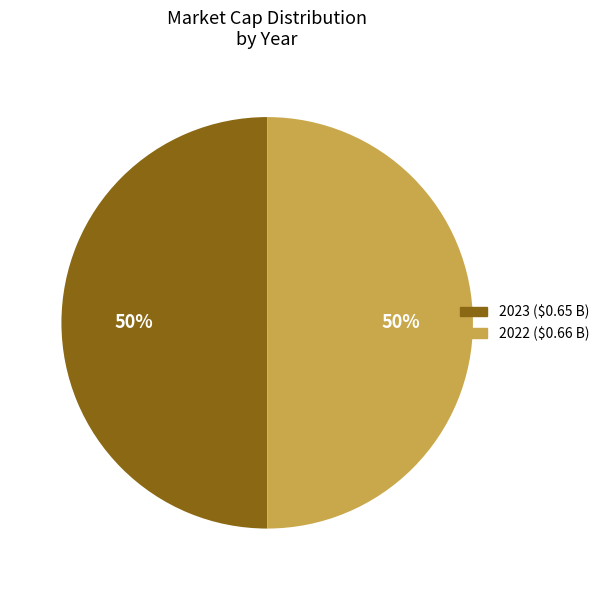

What is the ratio of the value at 2022 to the value at 2023?

1.0